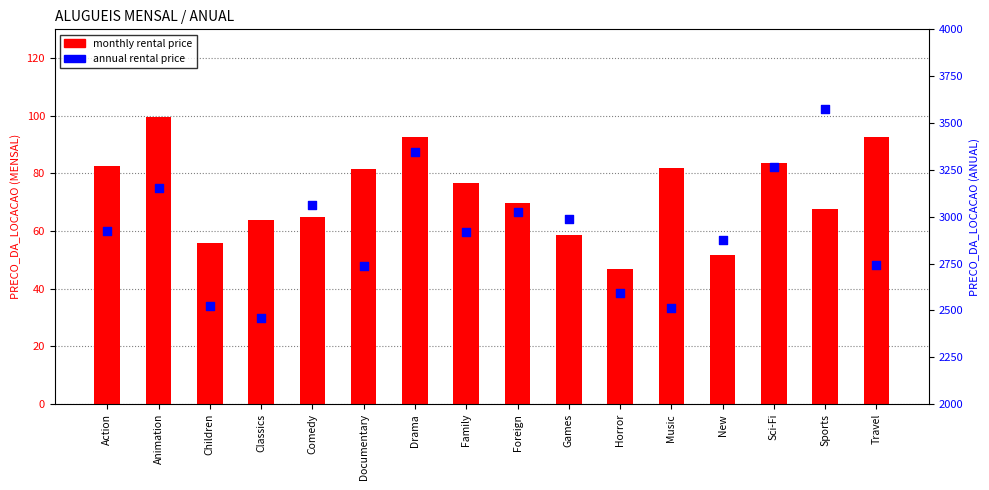

At how many categories does at least one series exceed 442?

16